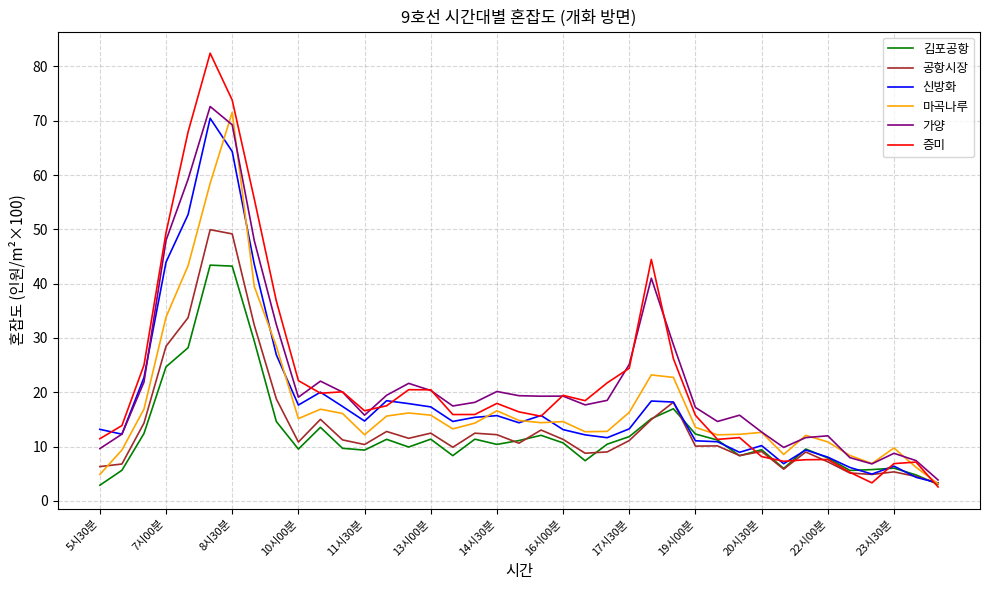

Which series has the largest range (max minus min)?

증미